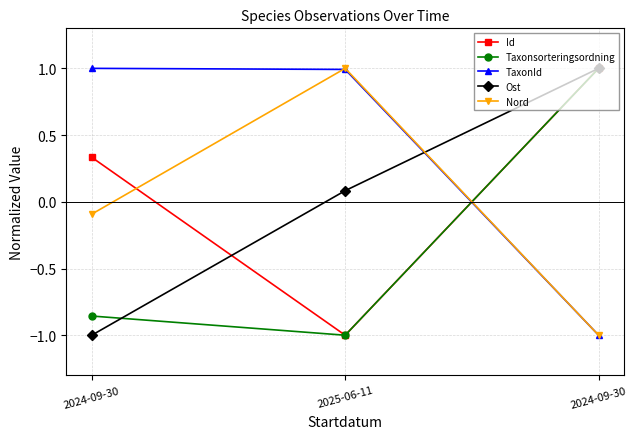

List the labels in order of Ost value, largest first.

2024-09-30, 2025-06-11, 2024-09-30